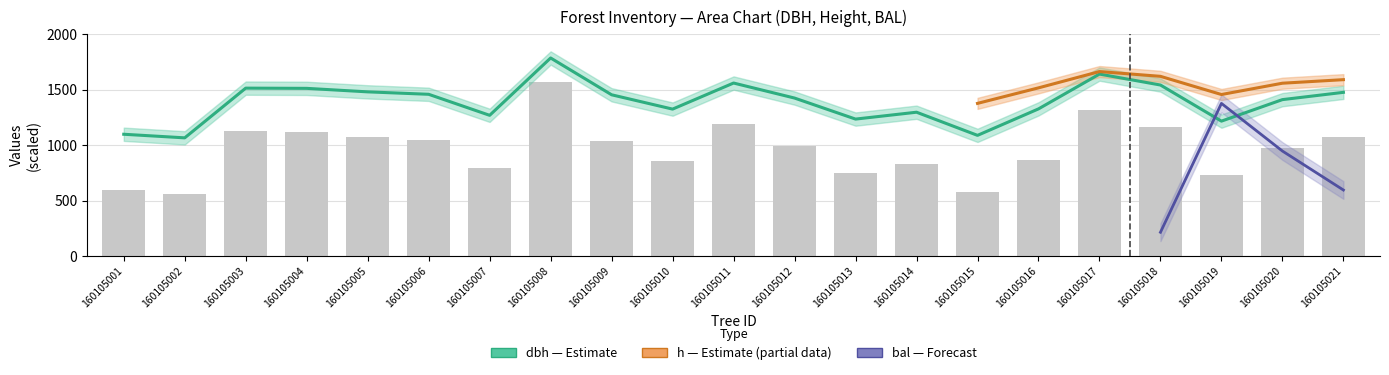

How many values in the dbh series are below 1424?

10